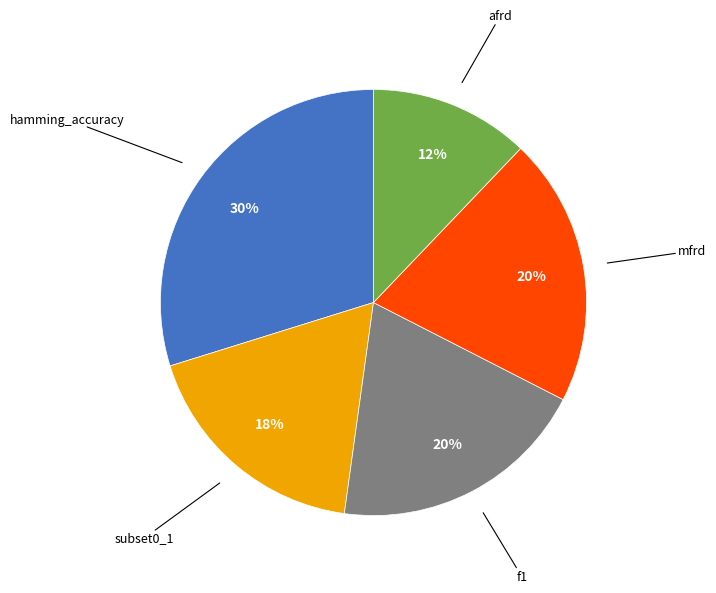

To the nearest percent, what is the difference between the largest and smallest slice percentages?

18%